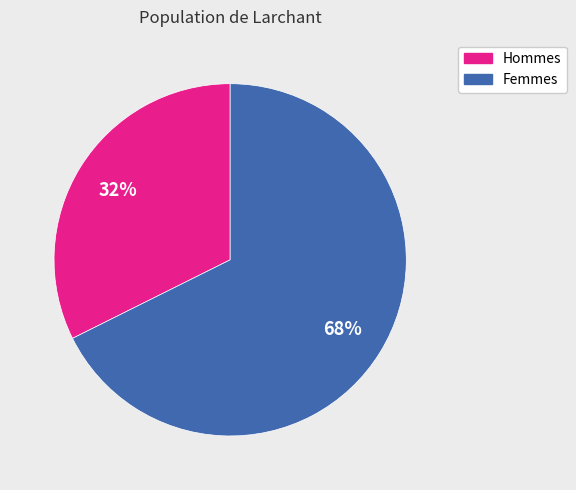

To the nearest percent, what is the average slice percentage?

50%